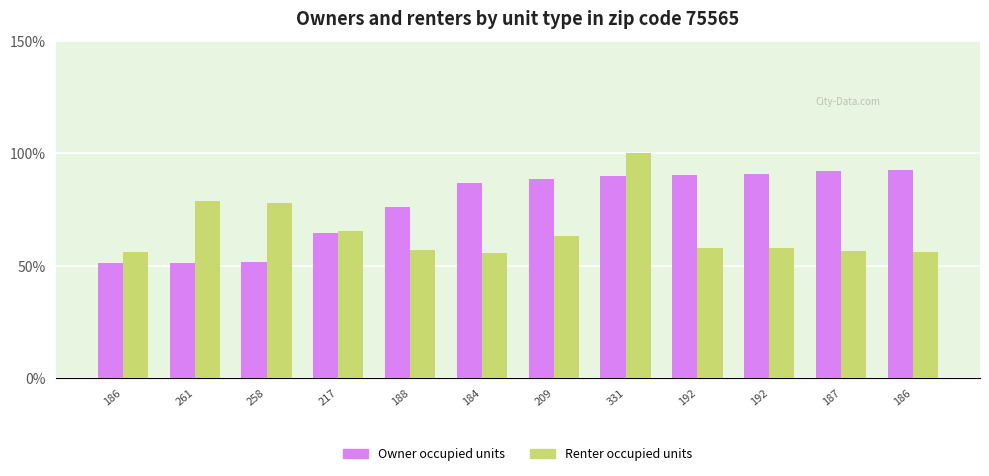

At how many categories does at least one series exceed 61?

11